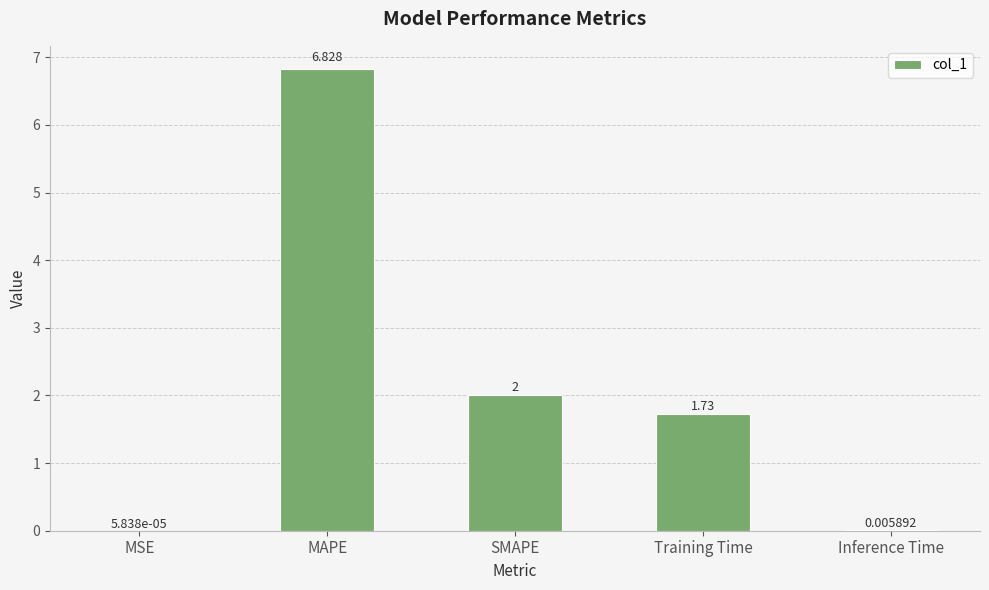

Are the bars horizontal?

No